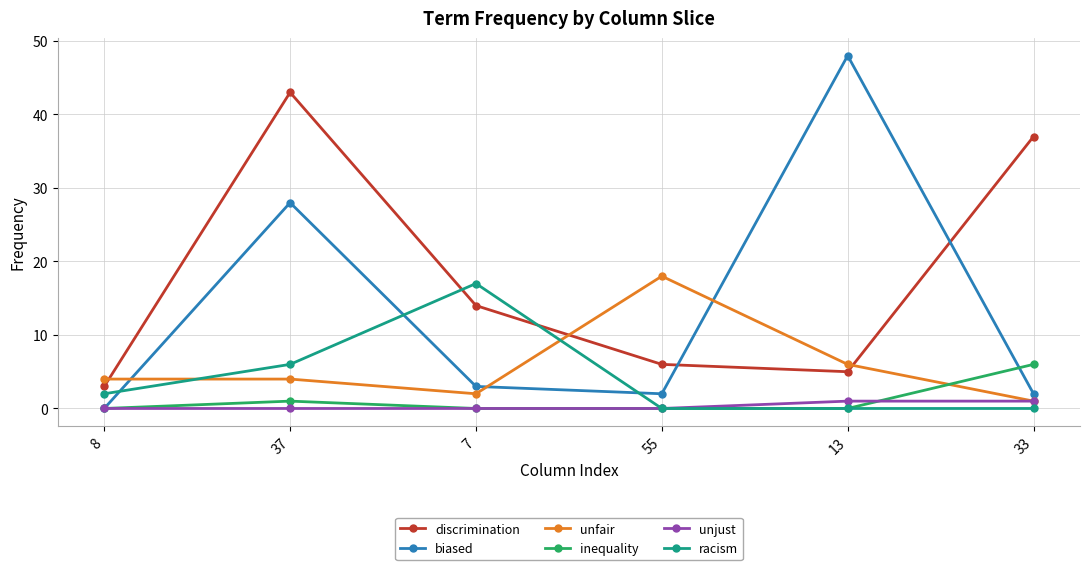

How many data points in discrimination are less than 14?

3